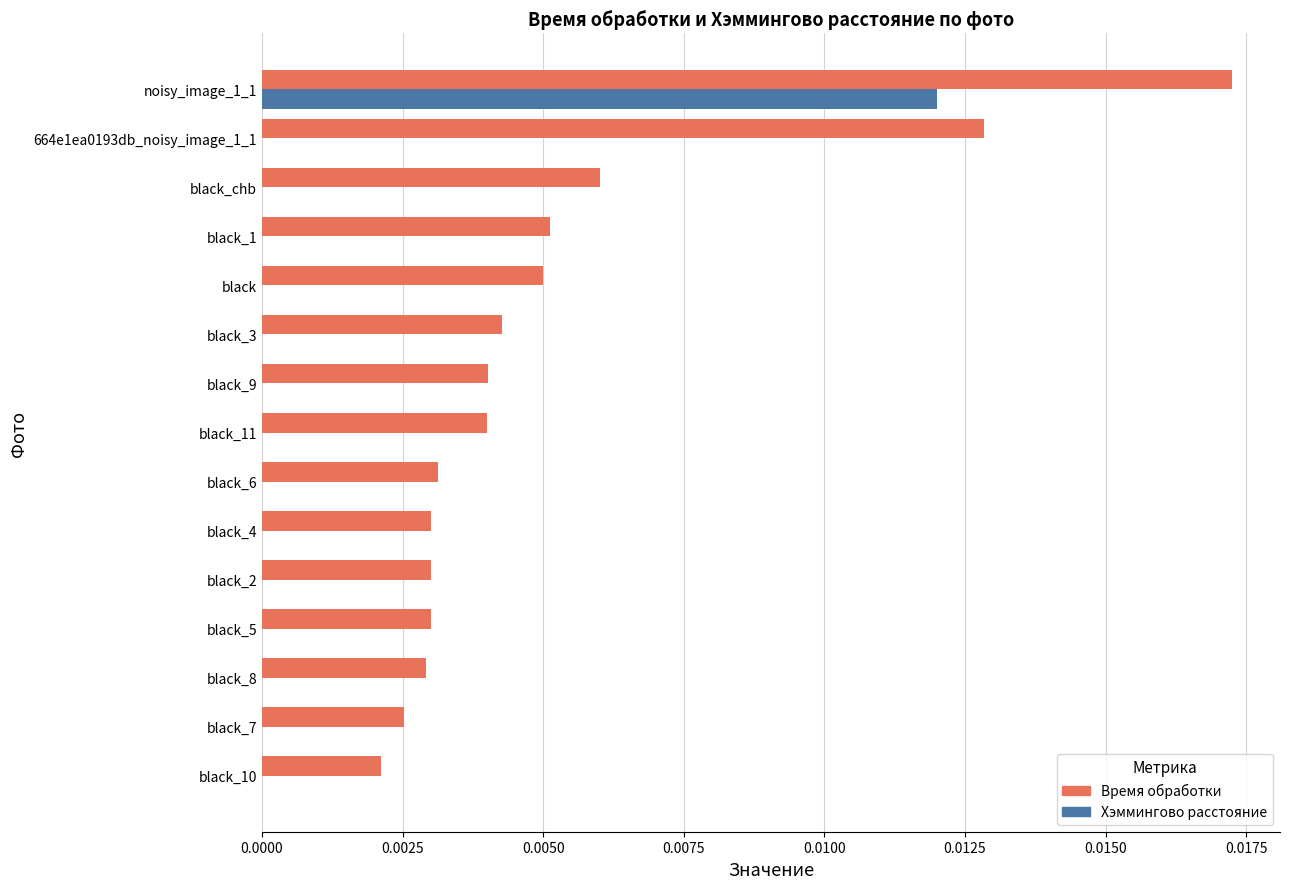

What are all the series names shown in the legend?

Время обработки, Хэммингово расстояние